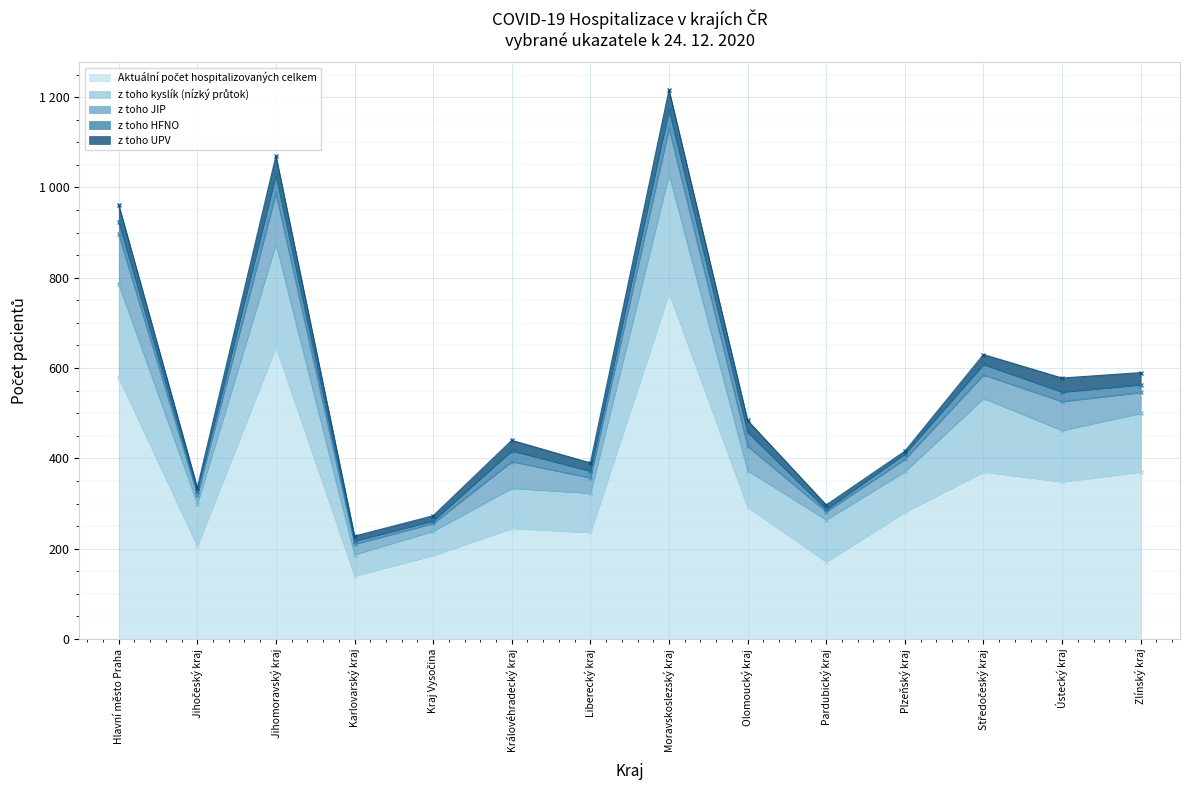

What is the difference between the Aktuální počet hospitalizovaných celkem values at Kraj Vysočina and Zlínský kraj?

185